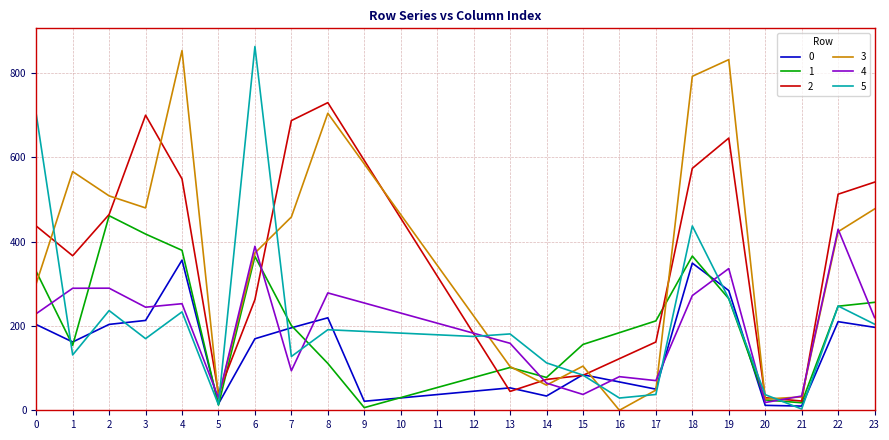

How many lines are shown in the chart?

6